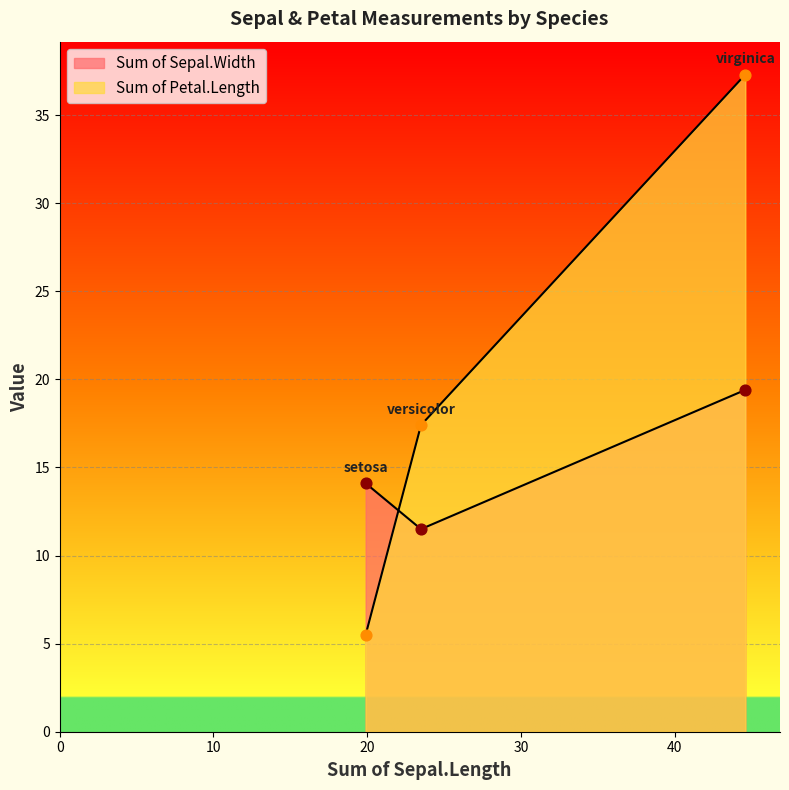

At which category is the sum across all series the highest?

virginica